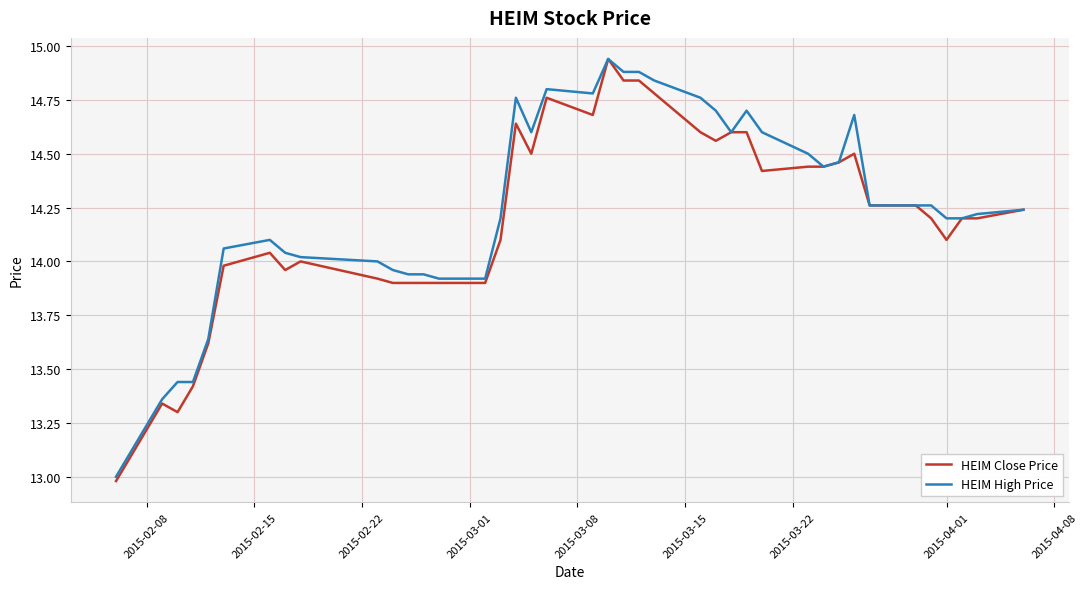

What is the minimum value shown in the chart?

13.0